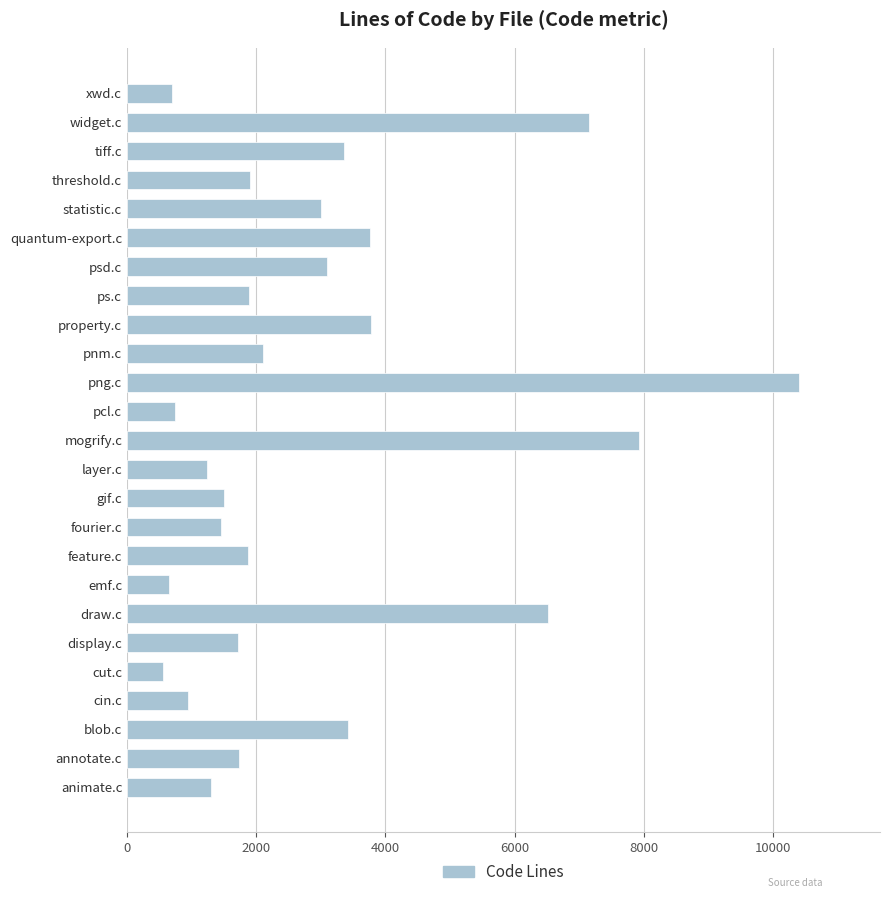

Where is the data nearest to the value 5480?

draw.c